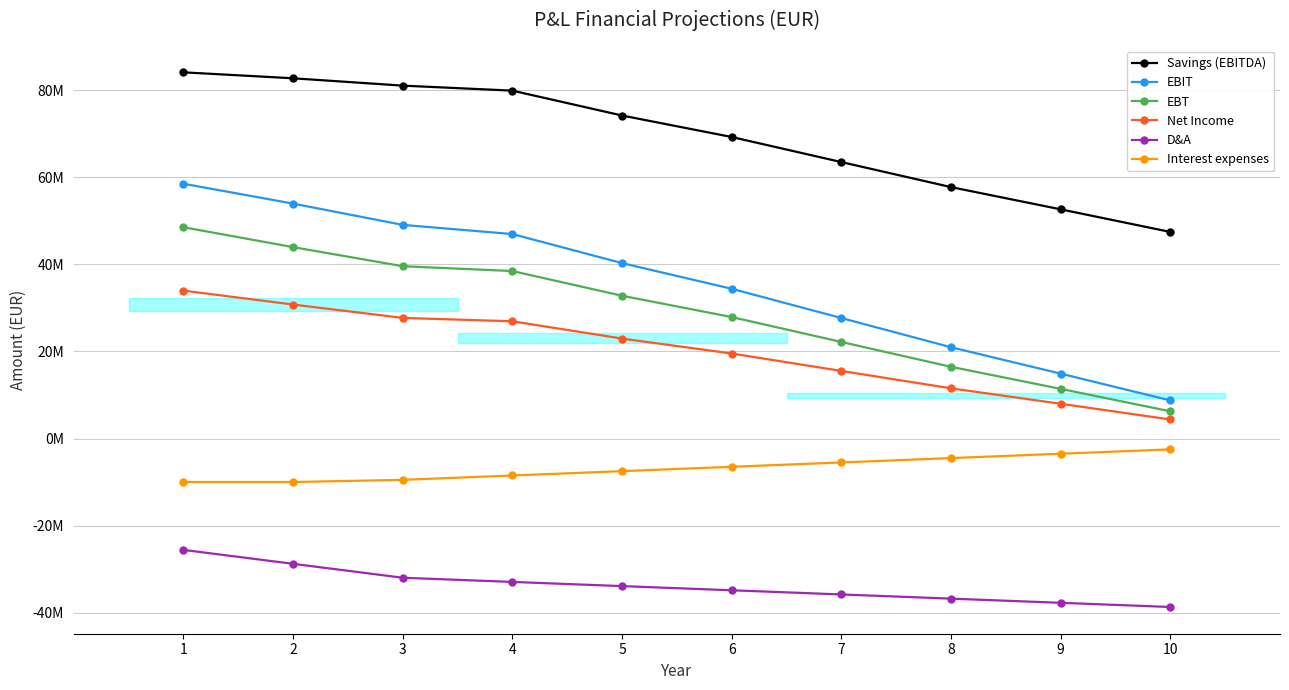

Rank the series by their maximum value, from highest to lowest.

Savings (EBITDA), EBIT, EBT, Net Income, Interest expenses, D&A